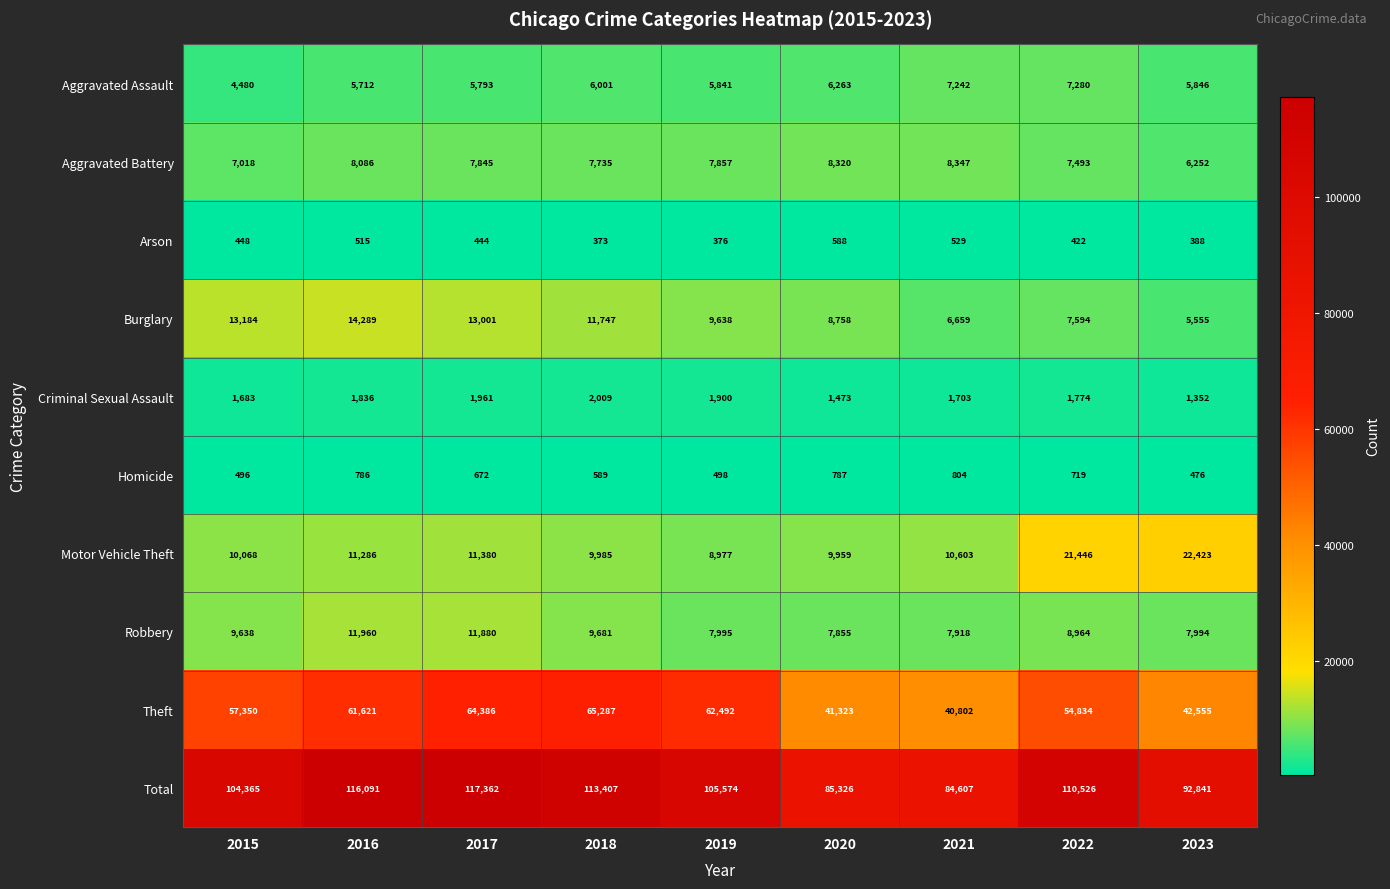

How many categories are shown in the chart?

9